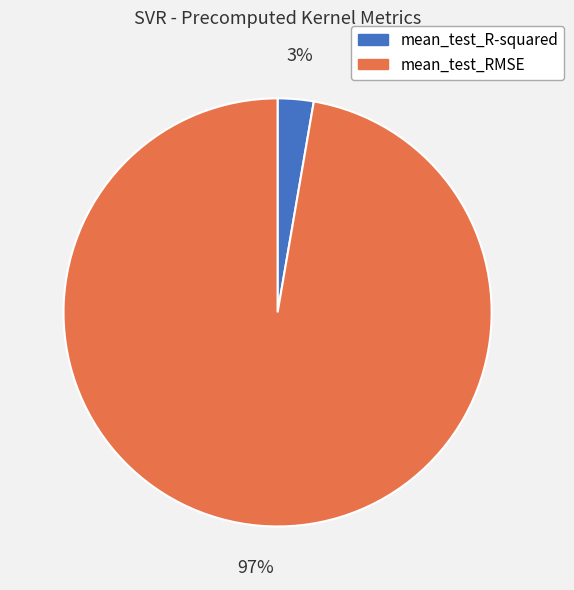

To the nearest percent, what portion does mean_test_R-squared represent?

3%